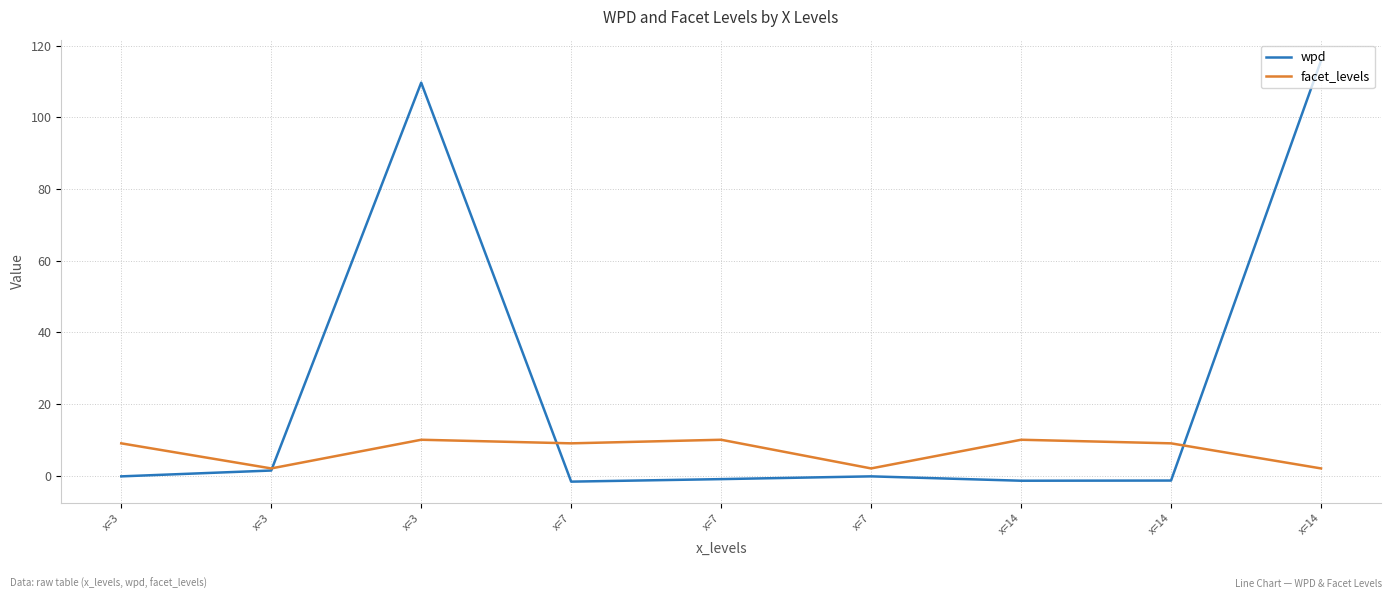

Which series has the largest range (max minus min)?

wpd